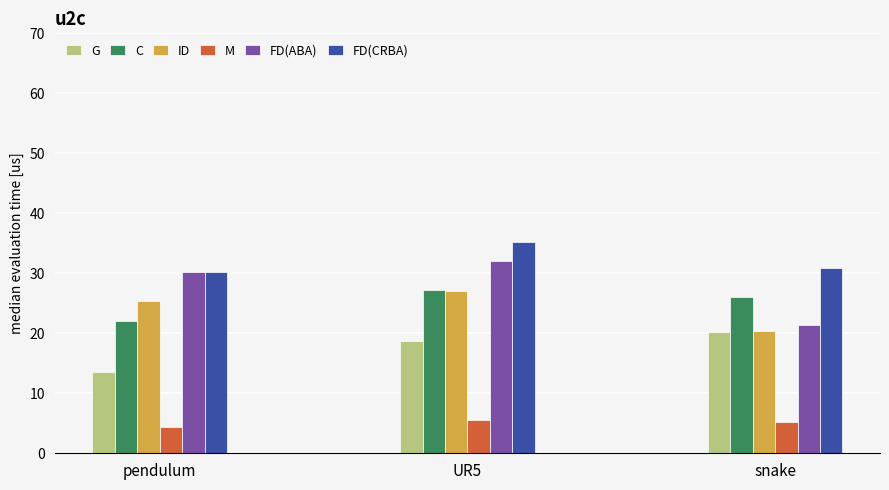

At which category is the sum across all series the highest?

UR5